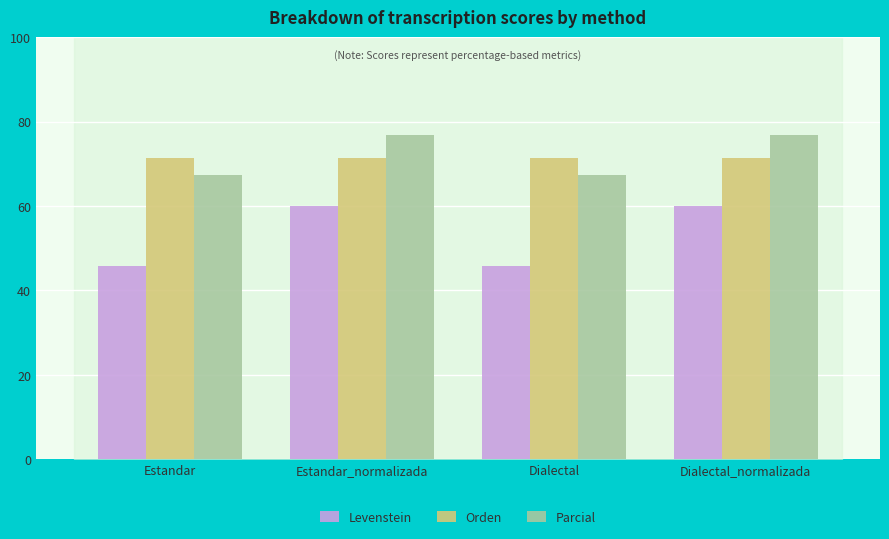

Rank the series by their maximum value, from highest to lowest.

Parcial, Orden, Levenstein